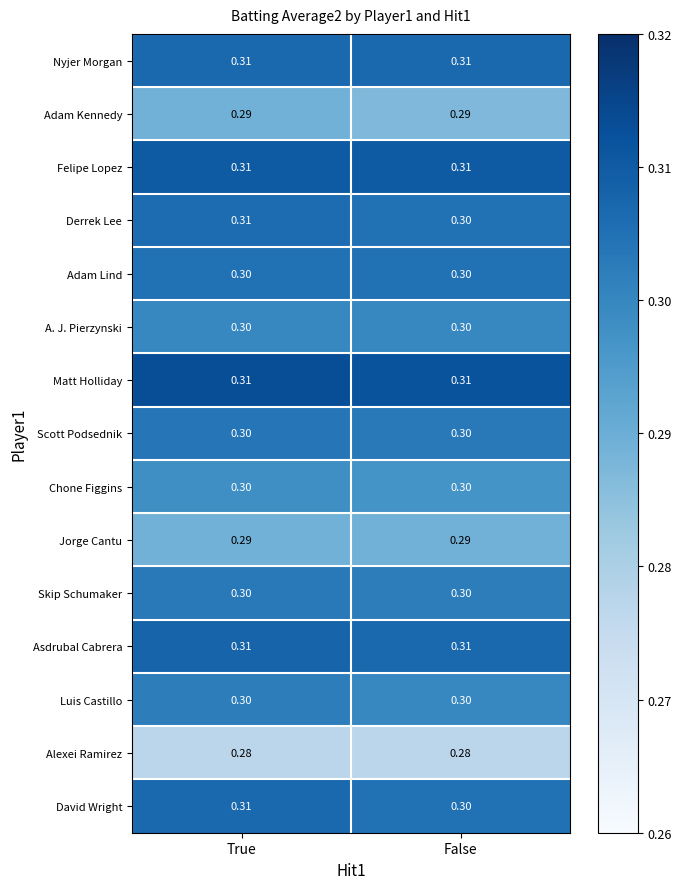

At which label is David Wright closest to 0?

False